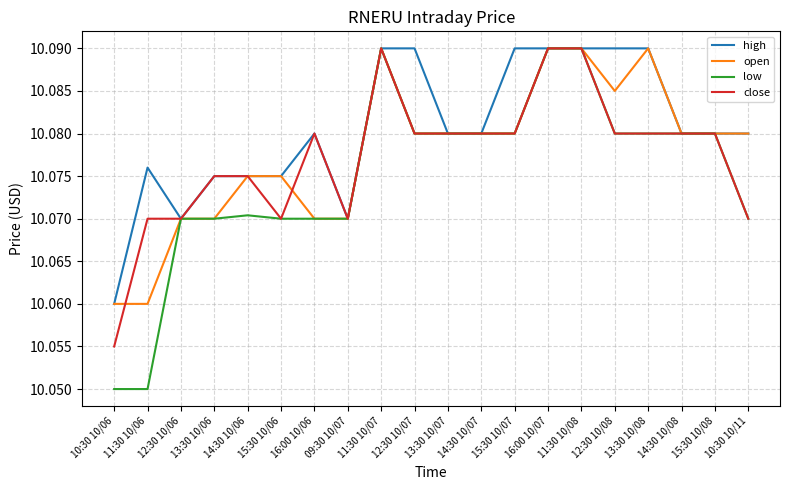

Which series has the largest total across all categories?

high